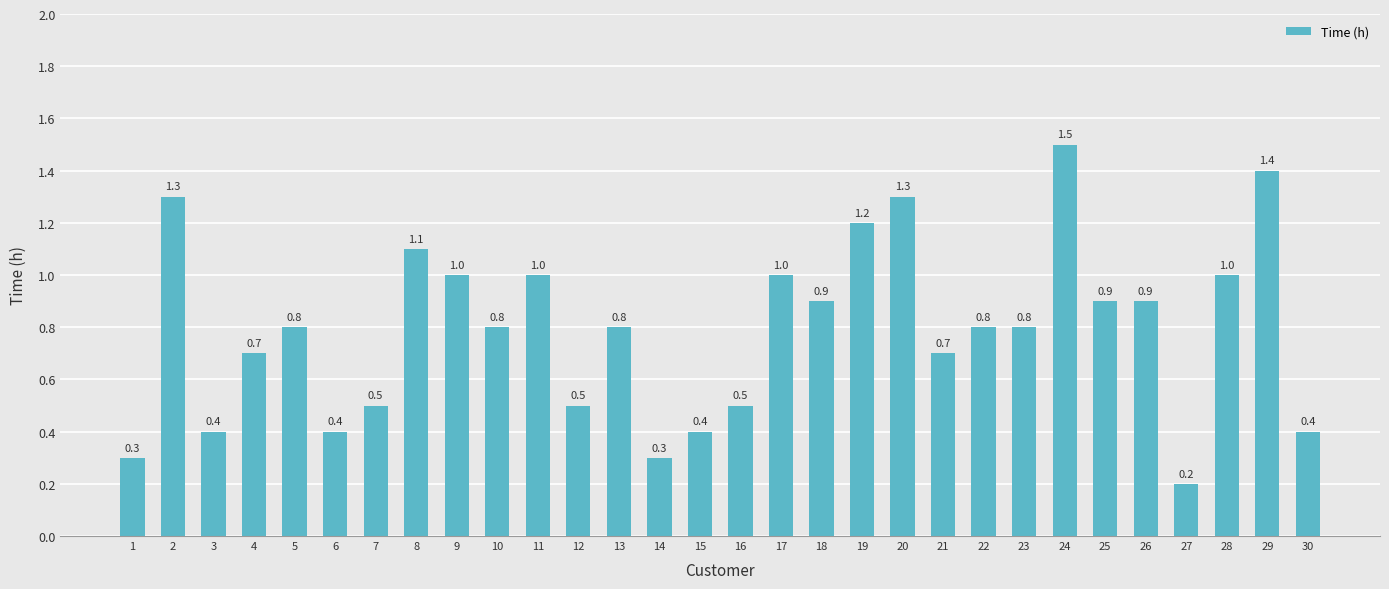

Reading left to right, what are all the values shown in this chart?

0.3	1.3	0.4	0.7	0.8	0.4	0.5	1.1	1.0	0.8	1.0	0.5	0.8	0.3	0.4	0.5	1.0	0.9	1.2	1.3	0.7	0.8	0.8	1.5	0.9	0.9	0.2	1.0	1.4	0.4